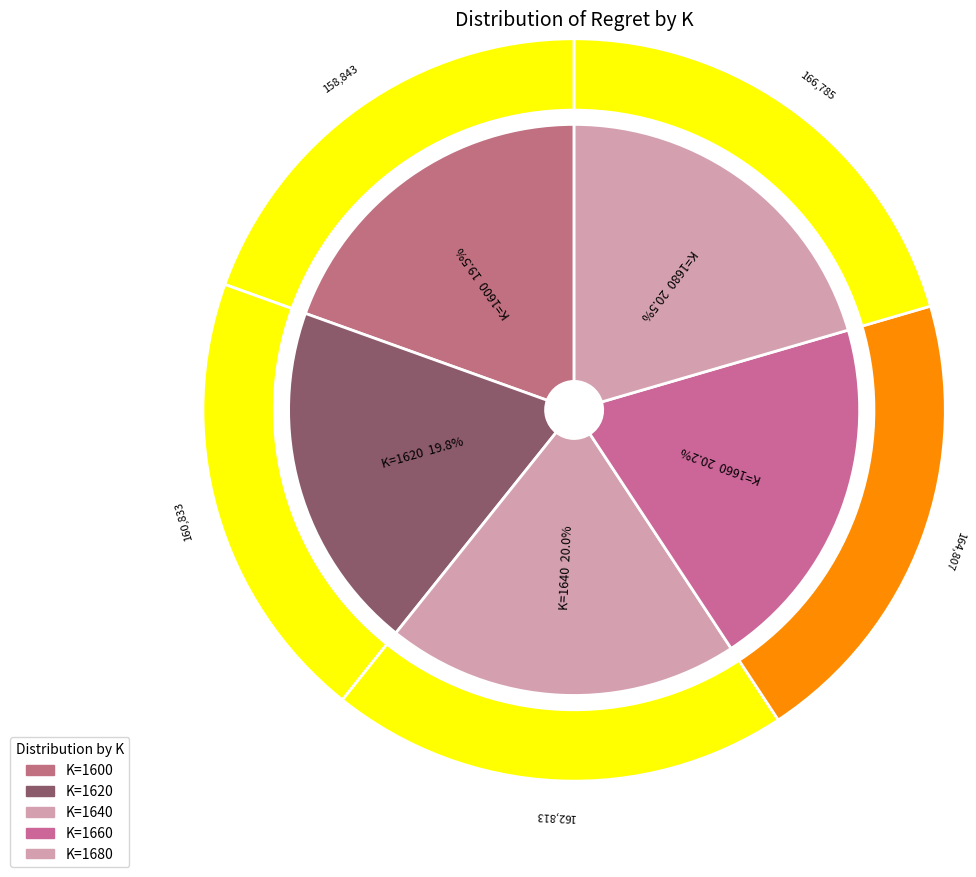

True or false: 1680 accounts for 20% of the total.

True